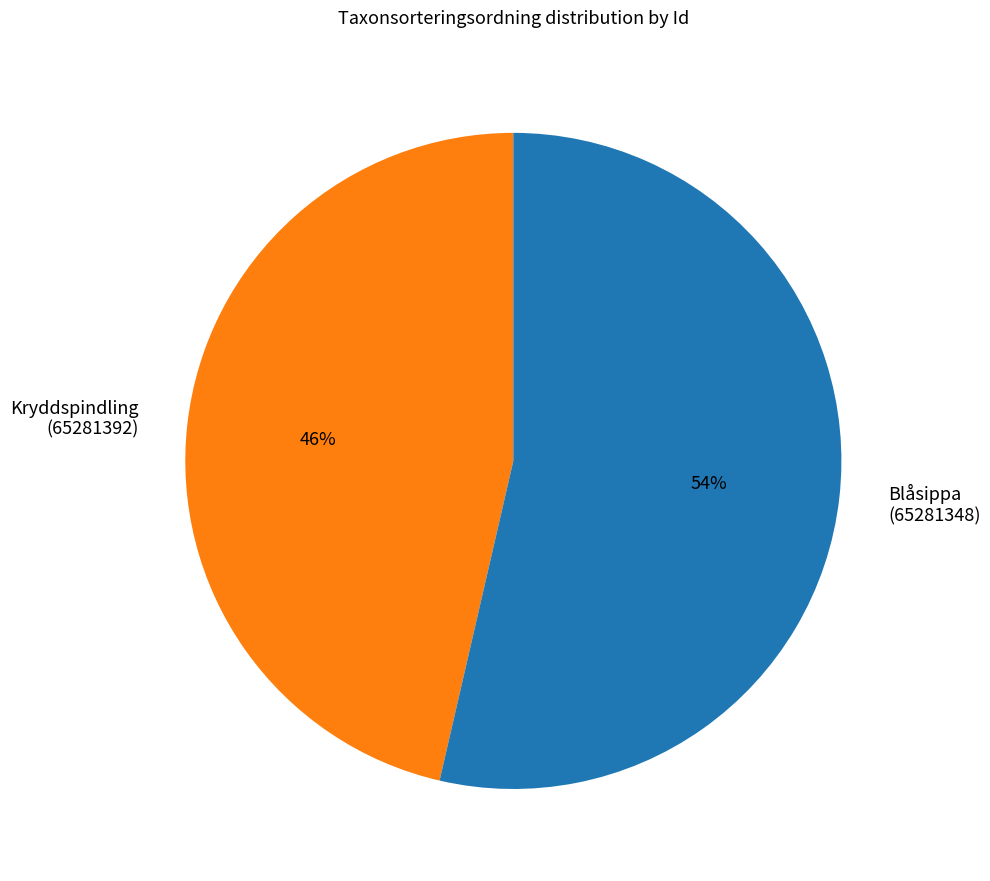

How many slices are in this pie chart?

2